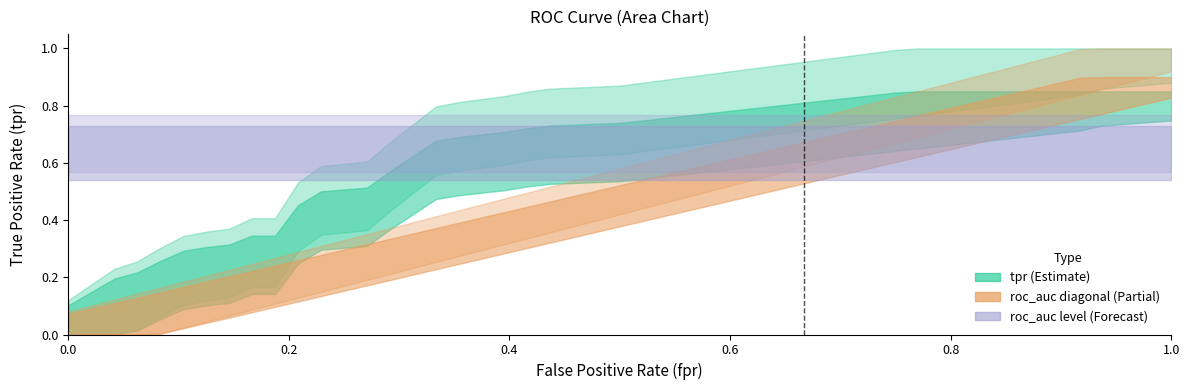

What position from the left is 31?

32